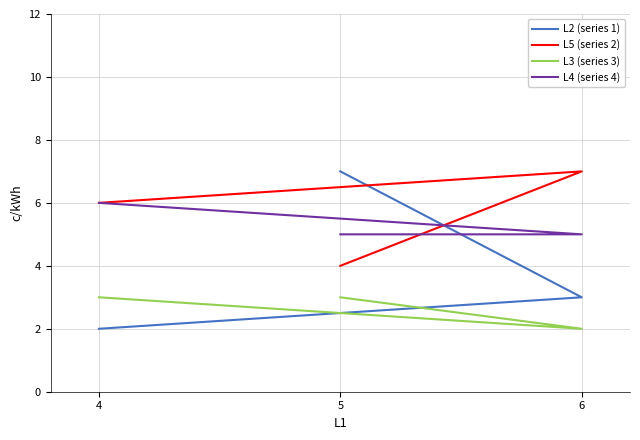

Is it true that L4 (series 4) equals 5 at 6?

True